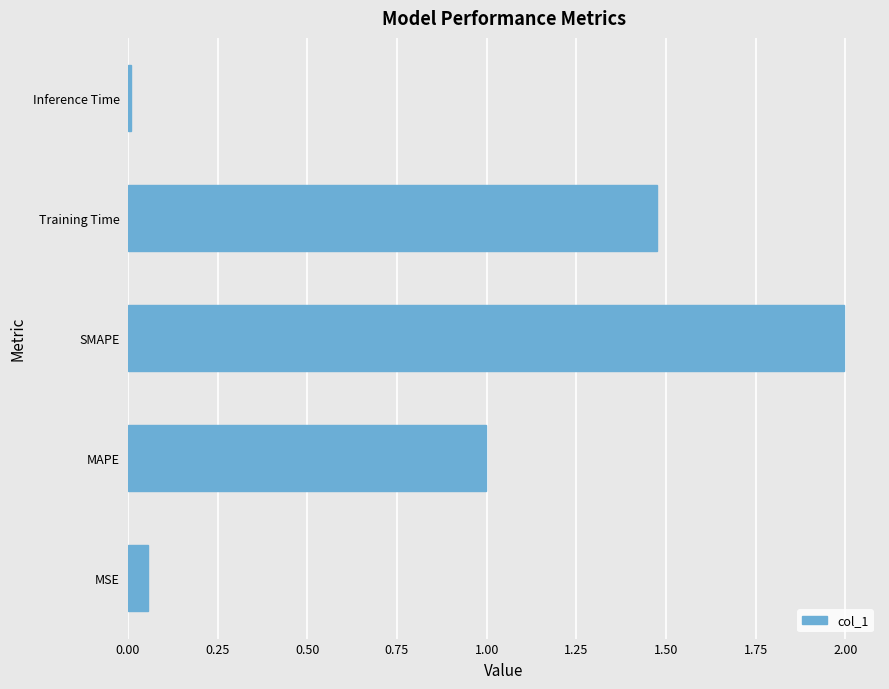

What is the sum of all values?

4.5